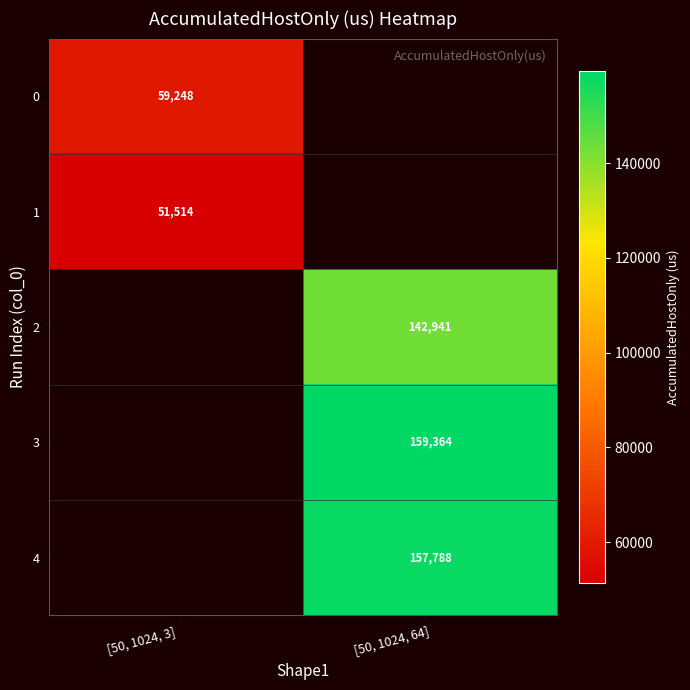

Is the value of 2 at [50, 1024, 64] greater than the value of 1 at [50, 1024, 3]?

Yes